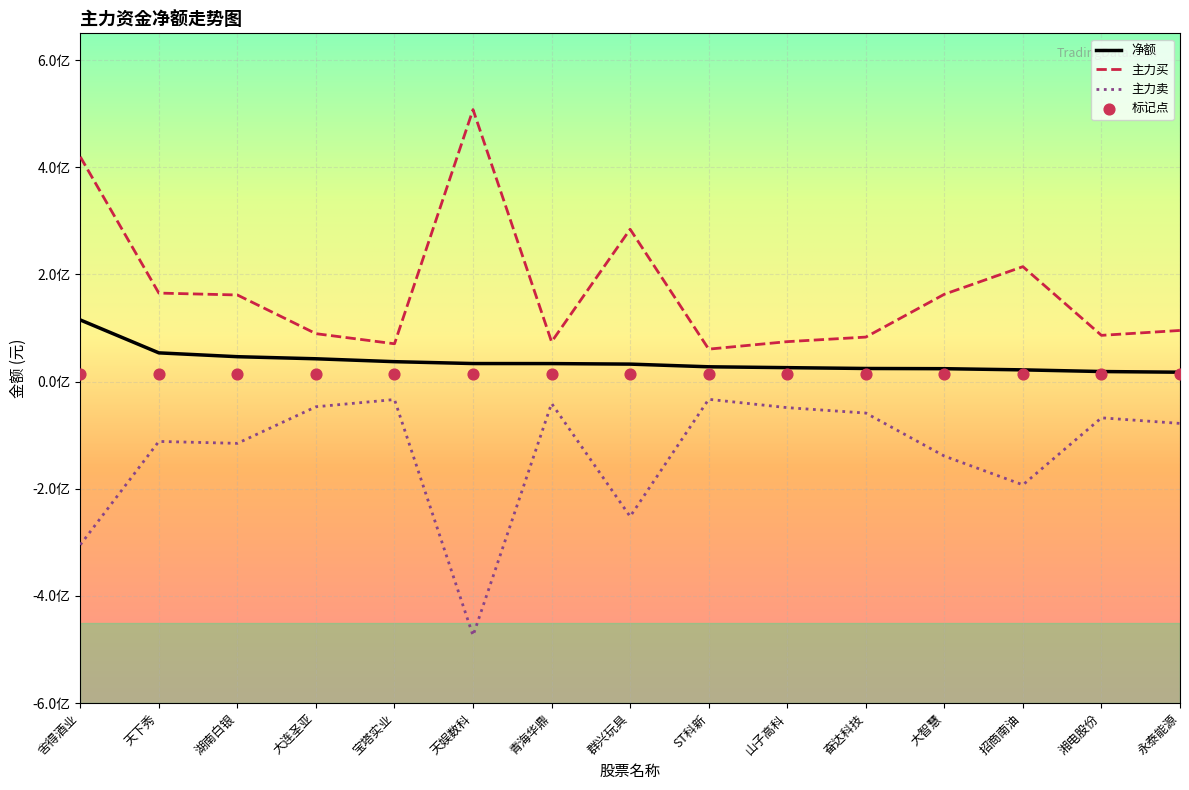

What is the change in value from 青海华鼎 to 大智慧?

-9524606